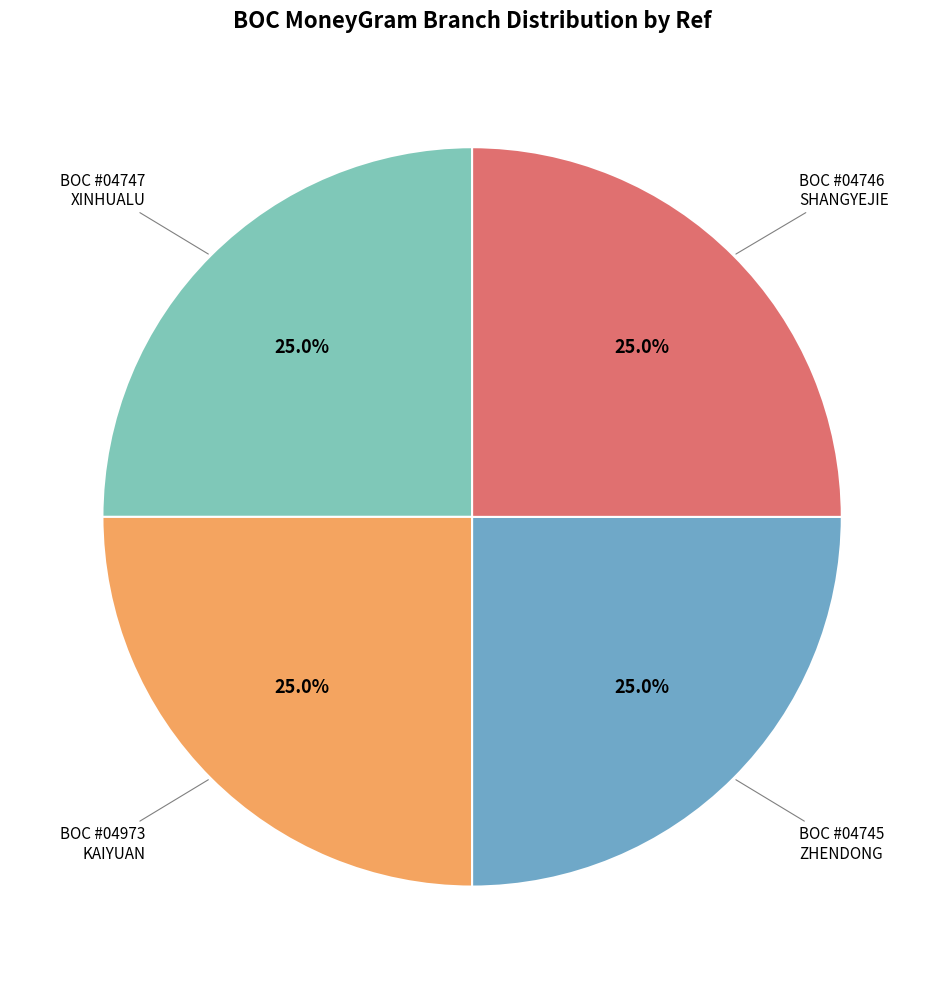

How many segments does this pie chart have?

4